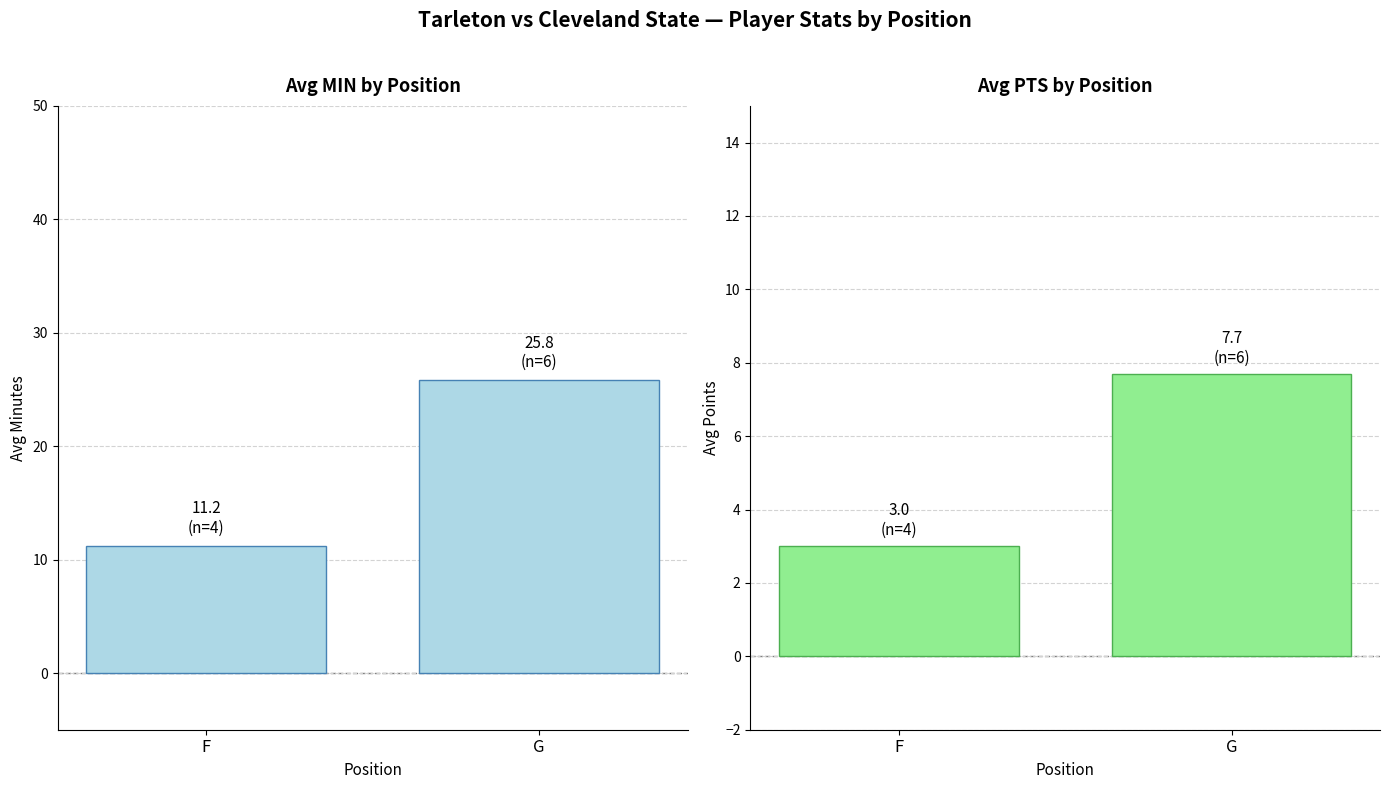

List the series in order of their peak value, lowest first.

PTS, MIN